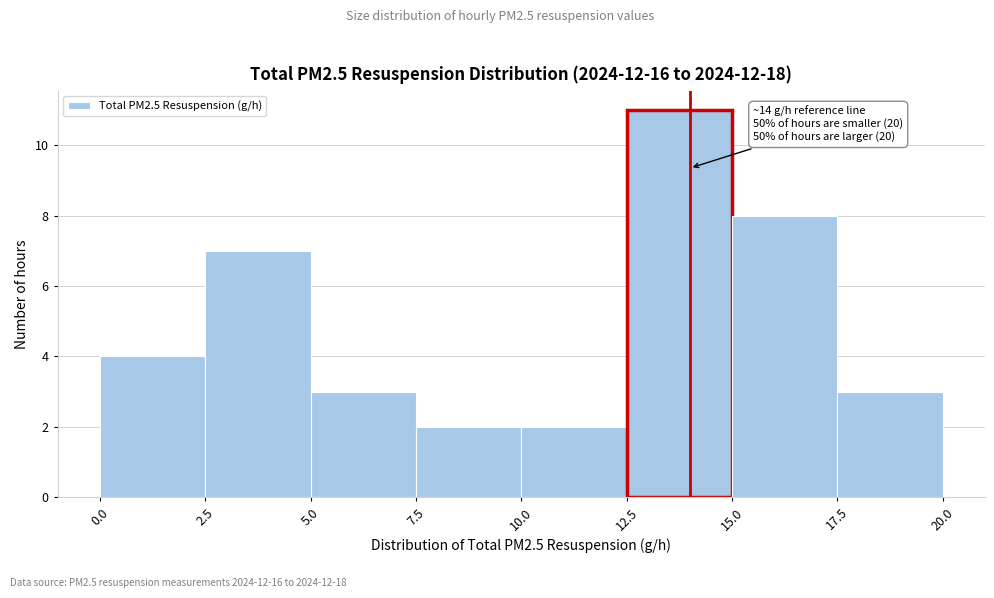

Over which range of the x-axis is the bar tallest?

12.5 to 15.0